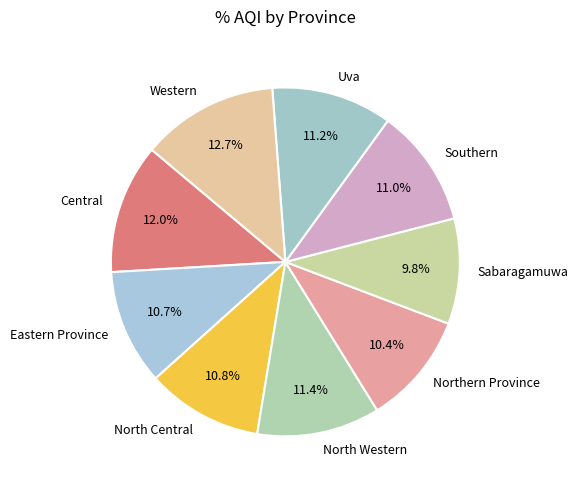

How many slices are in this pie chart?

9